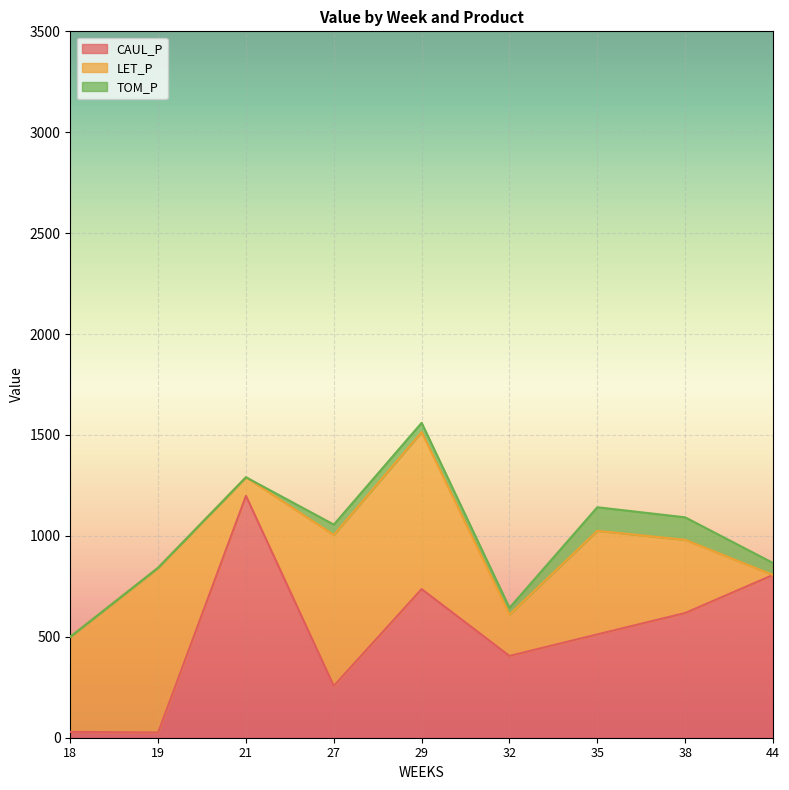

List the labels in order of TOM_P value, smallest first.

18, 19, 21, 32, 29, 27, 44, 38, 35